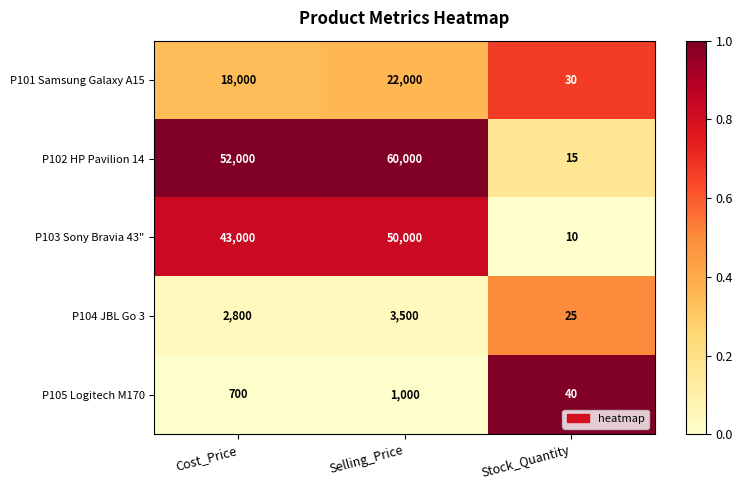

Is it true that P103 Sony Bravia 43" equals 50000 at Selling_Price?

True